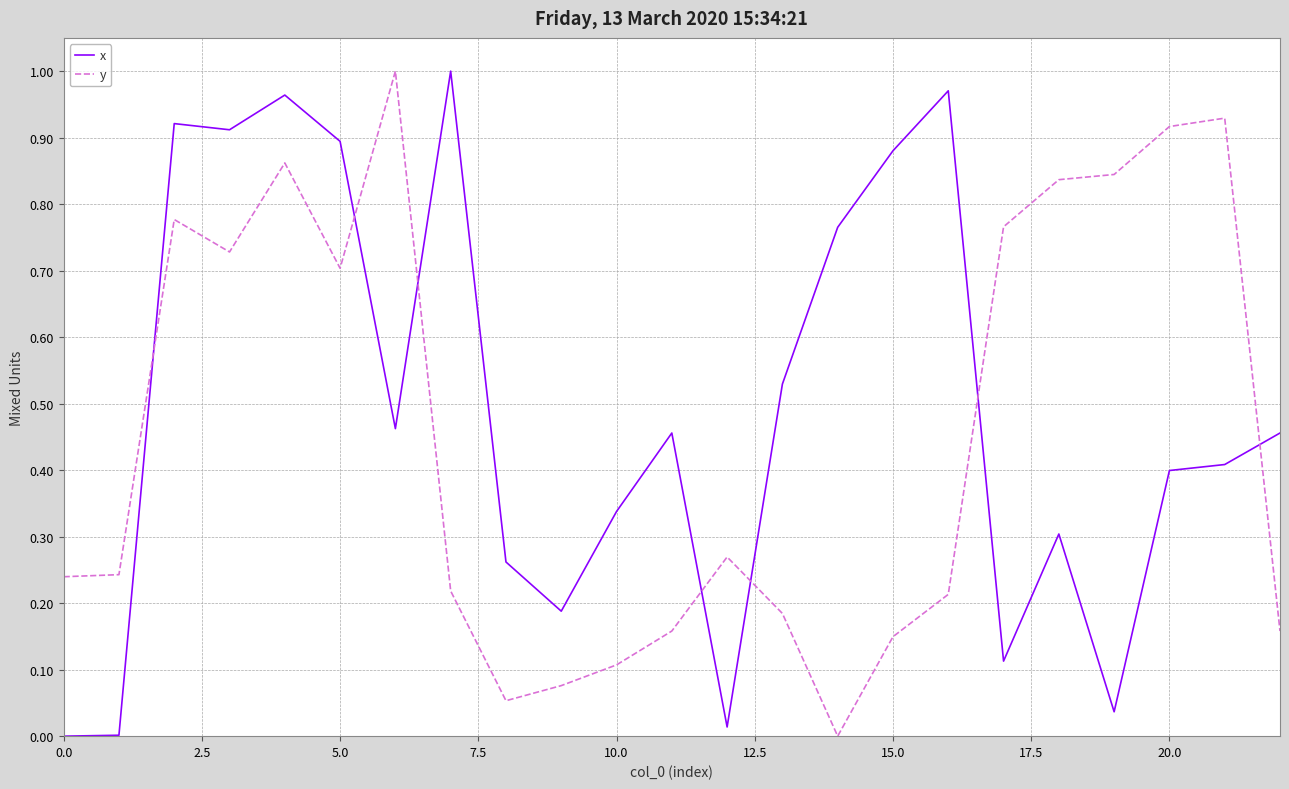

True or false: x and y intersect in this chart.

True